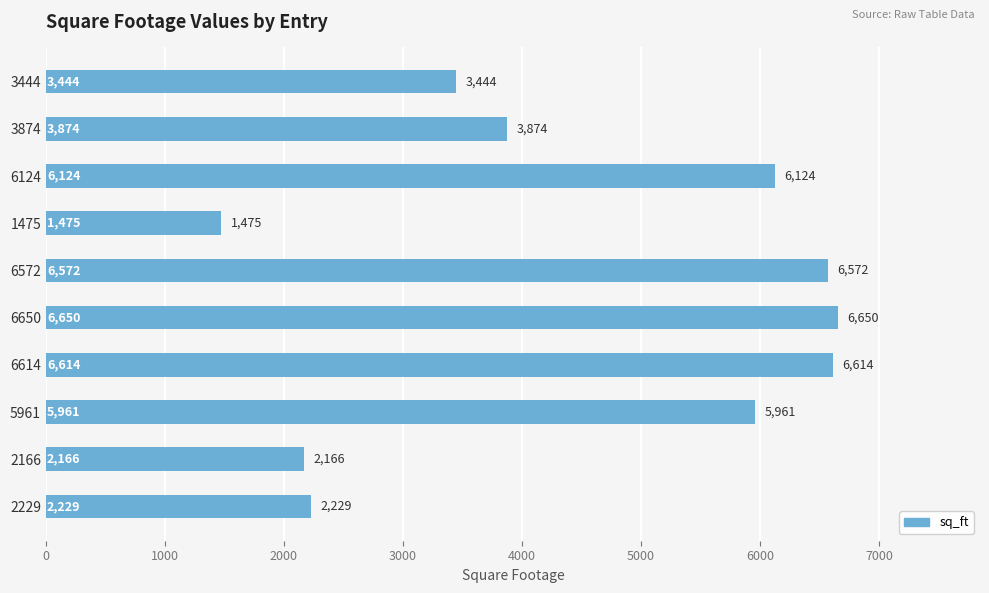

Is it true that the value at 1475 is 332?

False